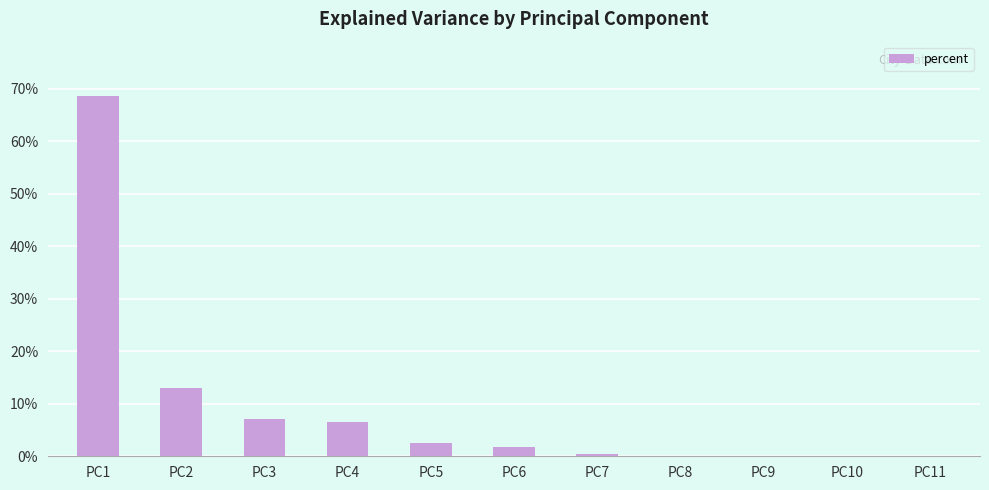

True or false: the data shows 0.1 at PC4.

False